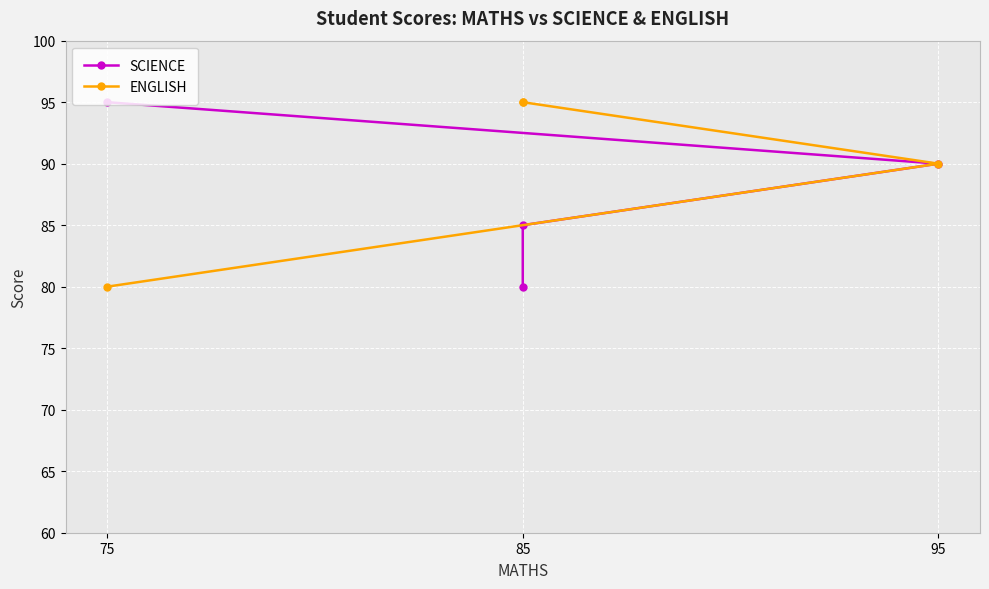

Read the ENGLISH value at 75, to the nearest 10.

80